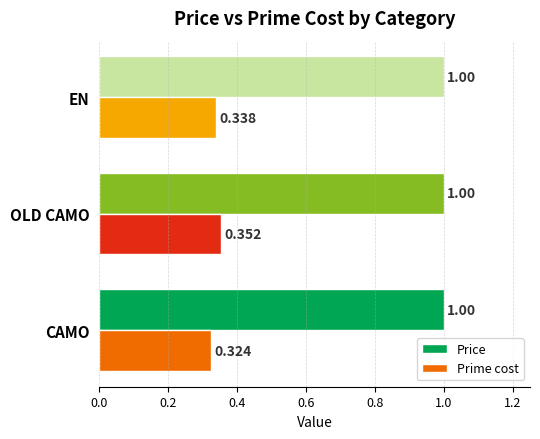

At which category is the sum across all series the highest?

OLD CAMO